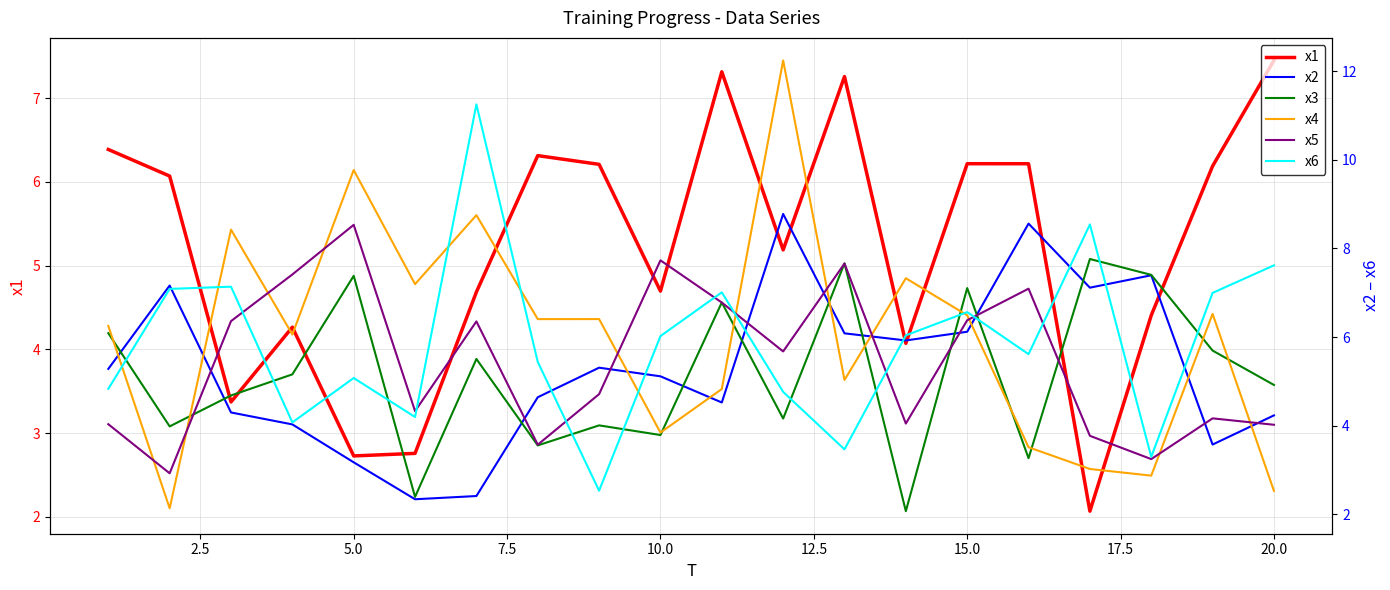

What is the value of the x6 point at the 7th from the left?

11.2